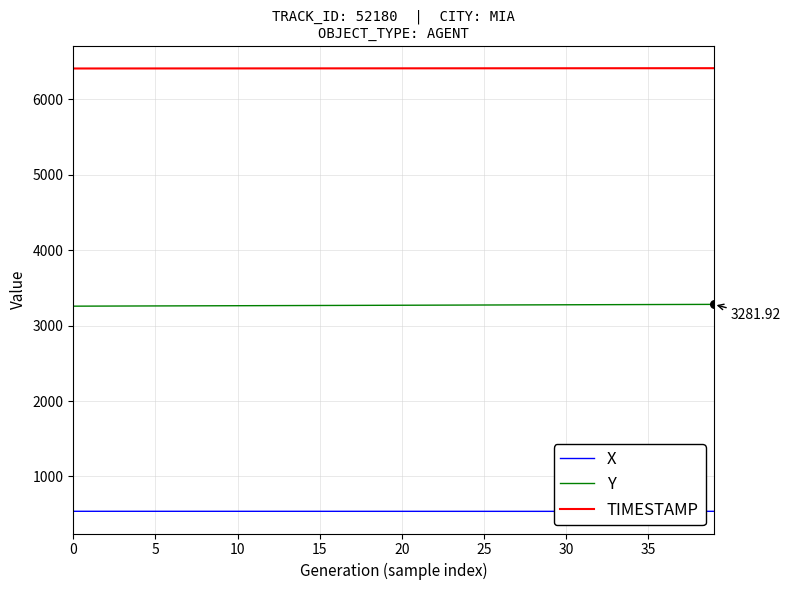

What is the total value across all series at 26?

10224.3